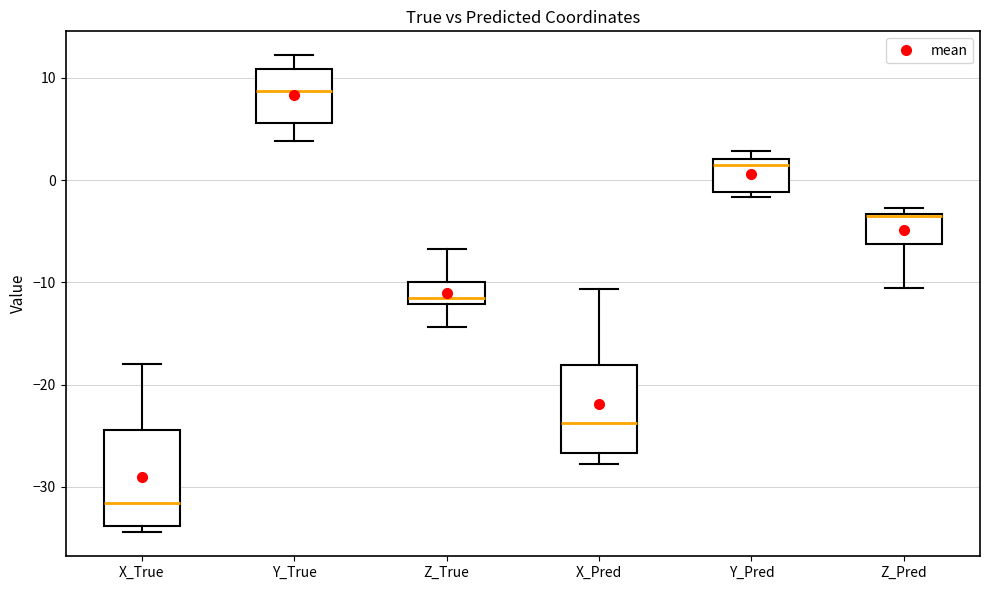

Reading left to right, read every box against the y-axis: the position of its median line, the range the box covers, and the ends of its whiskers. The values are not printed on the chart, so give them approximately, as read against the axis.

X_True: median -32, box -34 to -24, whiskers -34 (just below the box's lower edge) to -18
Y_True: median 9, box 6 to 11, whiskers 4 to 12
Z_True: median -12 (just above the box's lower edge), box -12 to -10, whiskers -14 to -7
X_Pred: median -24, box -27 to -18, whiskers -28 to -11
Y_Pred: median 1, box -1 to 2, whiskers -2 to 3
Z_Pred: median -4, box -6 to -3, whiskers -11 to -3 (just above the box's upper edge)